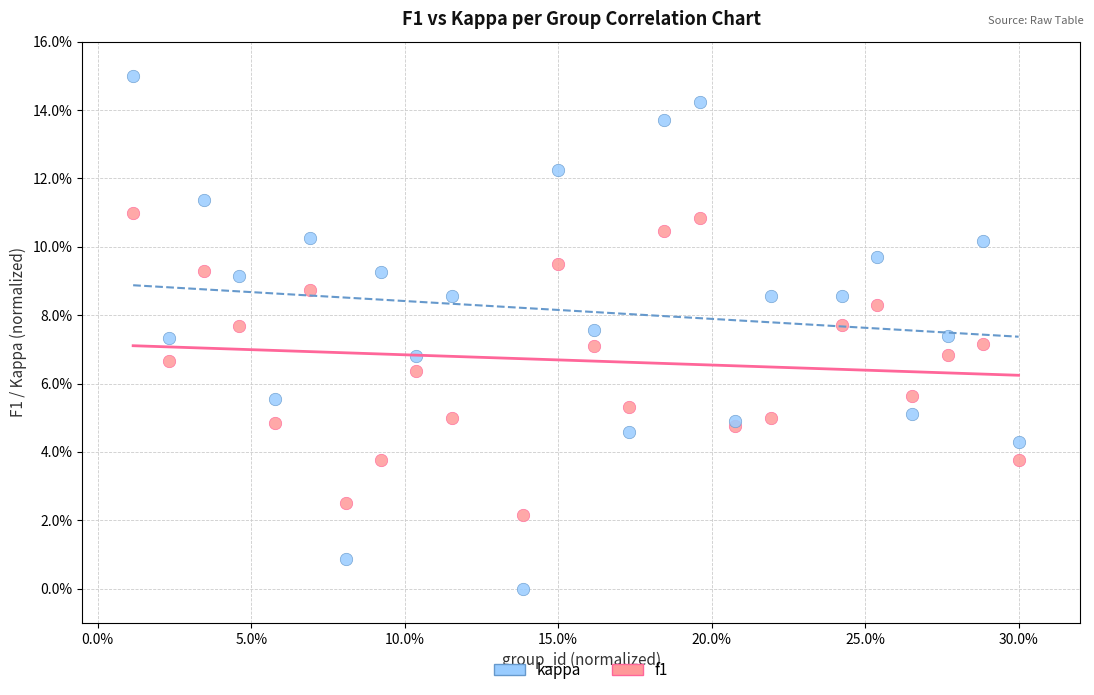

What are all the series names shown in the legend?

kappa, f1